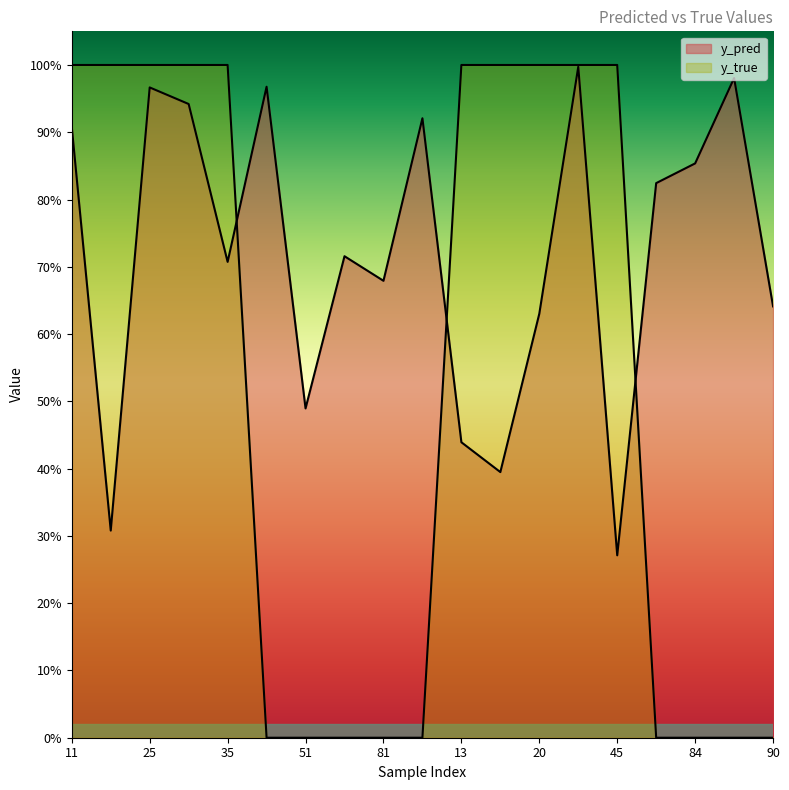

How many intersections are there between y_pred and y_true?

3